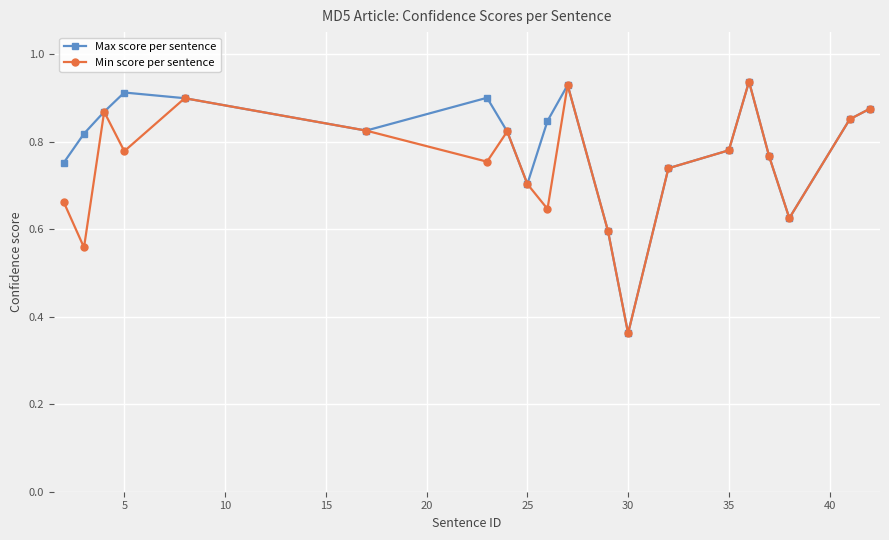

What are all the series names shown in the legend?

Max score per sentence, Min score per sentence